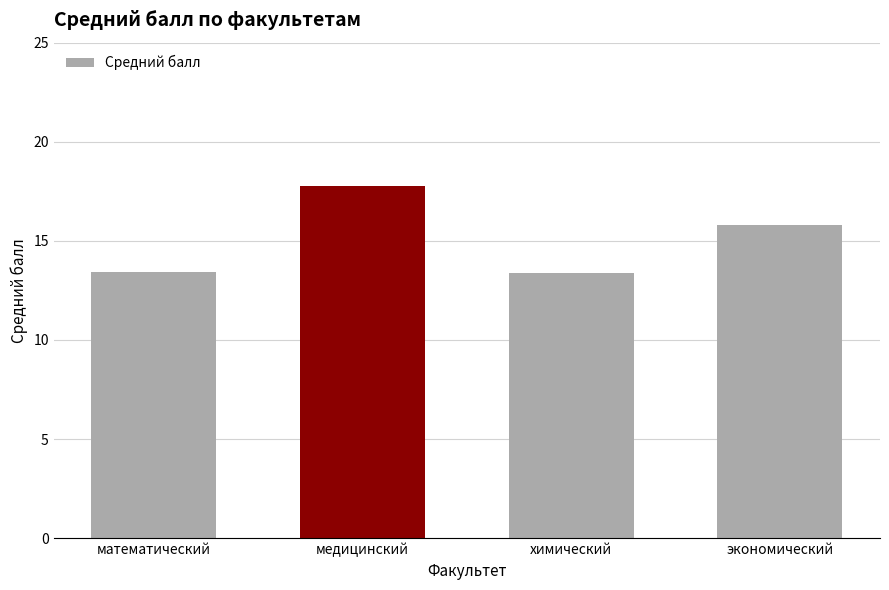

Read the value at химический.

13.4